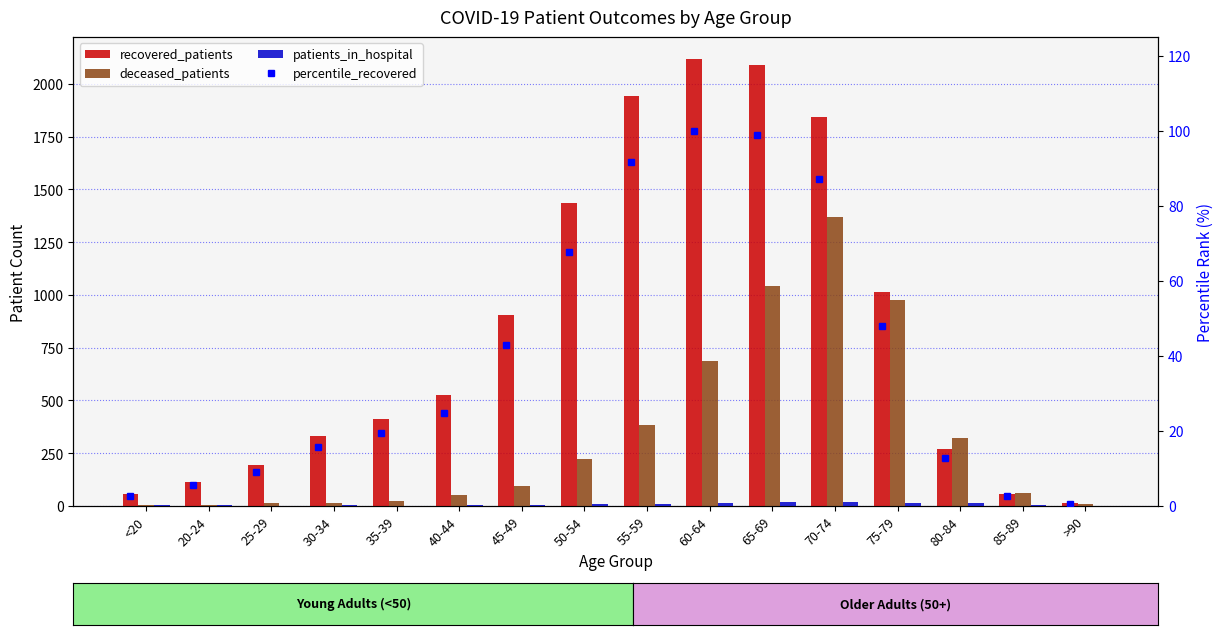

How many data points in patients_in_hospital are above 4?

7